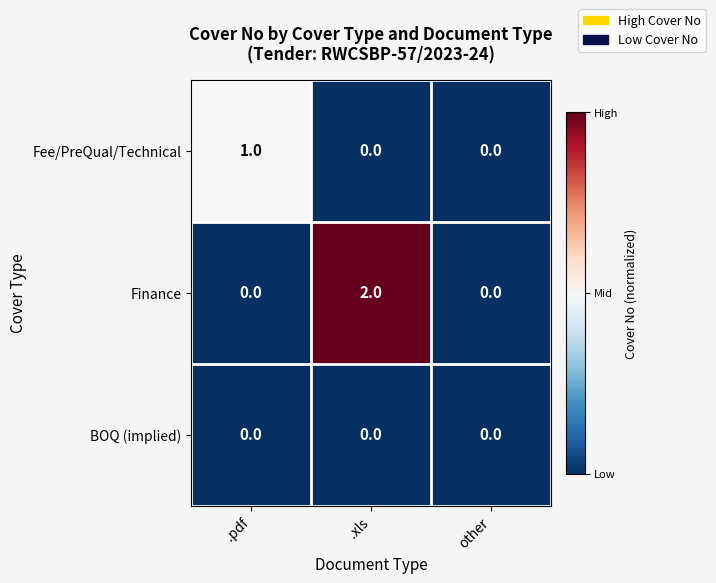

Is it true that Finance equals 0 at other?

True